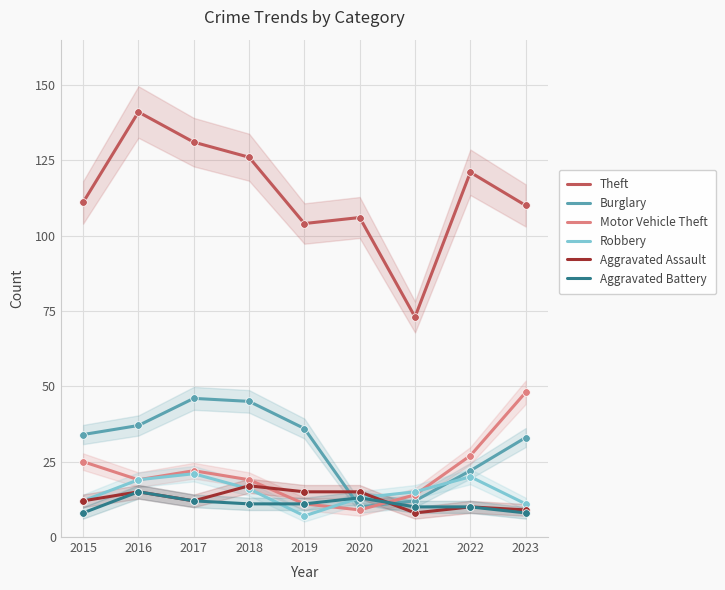

Which series has the largest Y range (max minus min)?

Theft